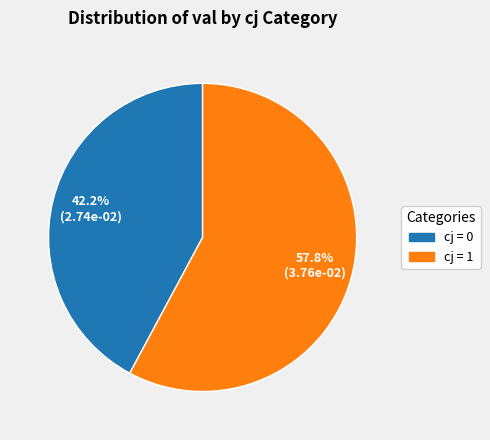

Is there any slice that represents more than half of the pie?

Yes